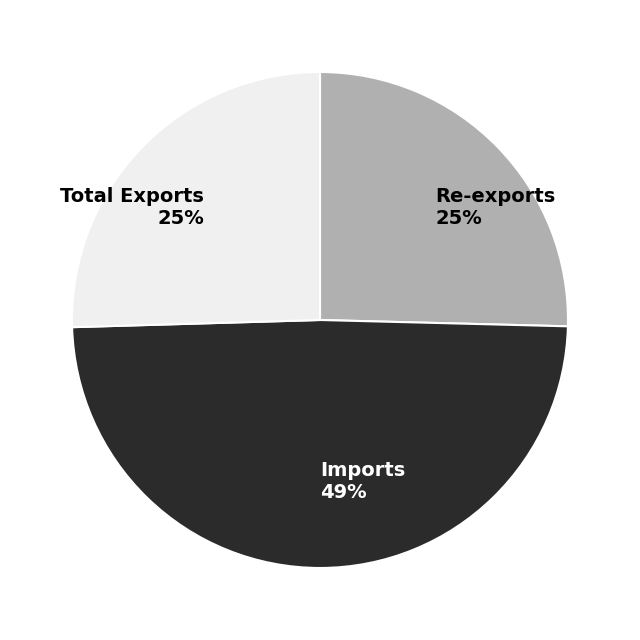

Is the sum of Re-exports 25% and Imports 49% greater than half?

Yes